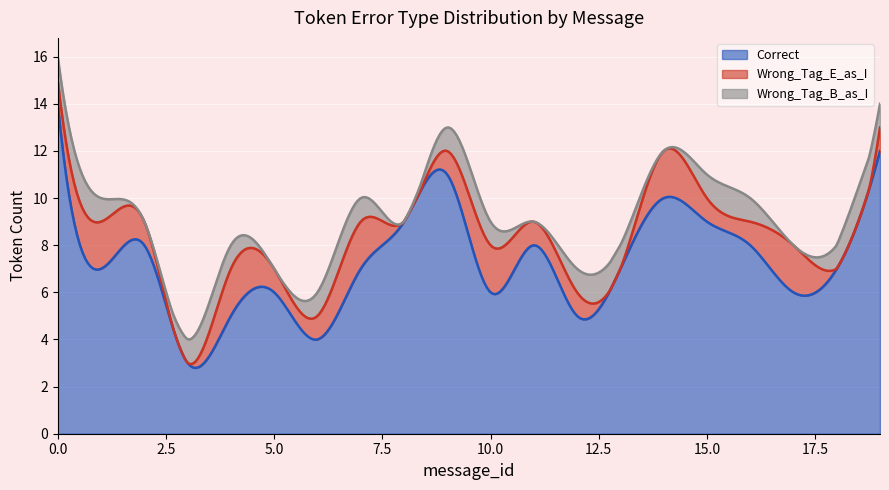

True or false: Correct and Wrong_Tag_E_as_I intersect in this chart.

False